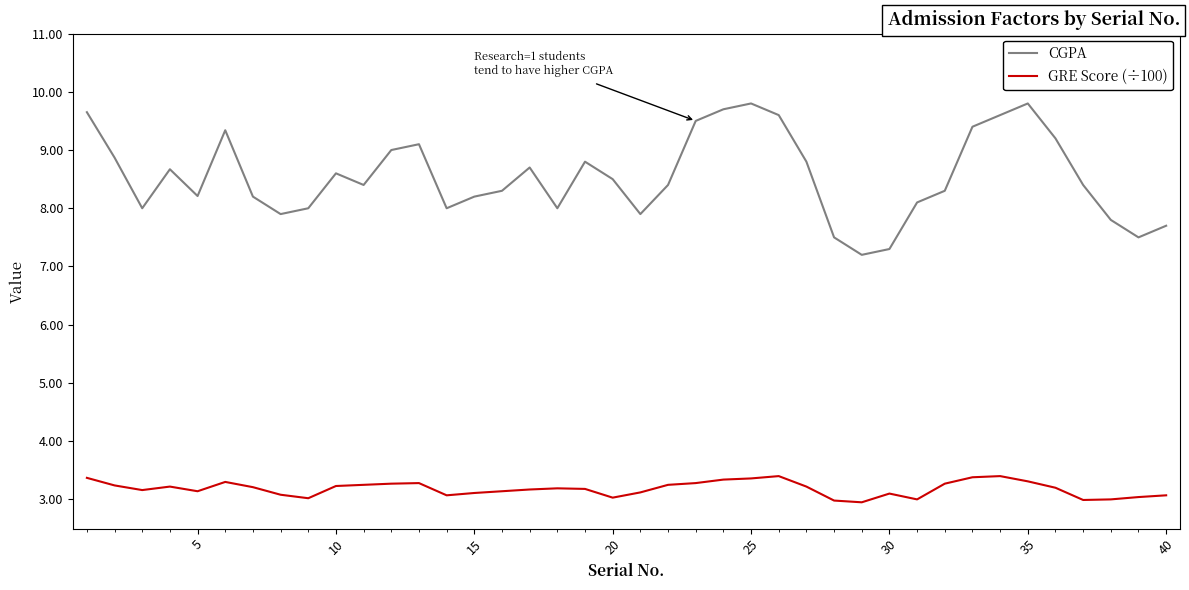

Does the chart have visible grid lines?

No